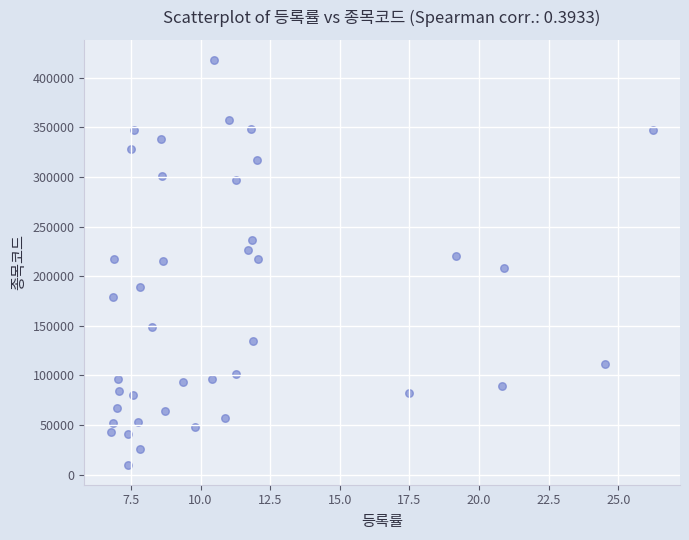

What is the range of Y values (max minus min)?

407670